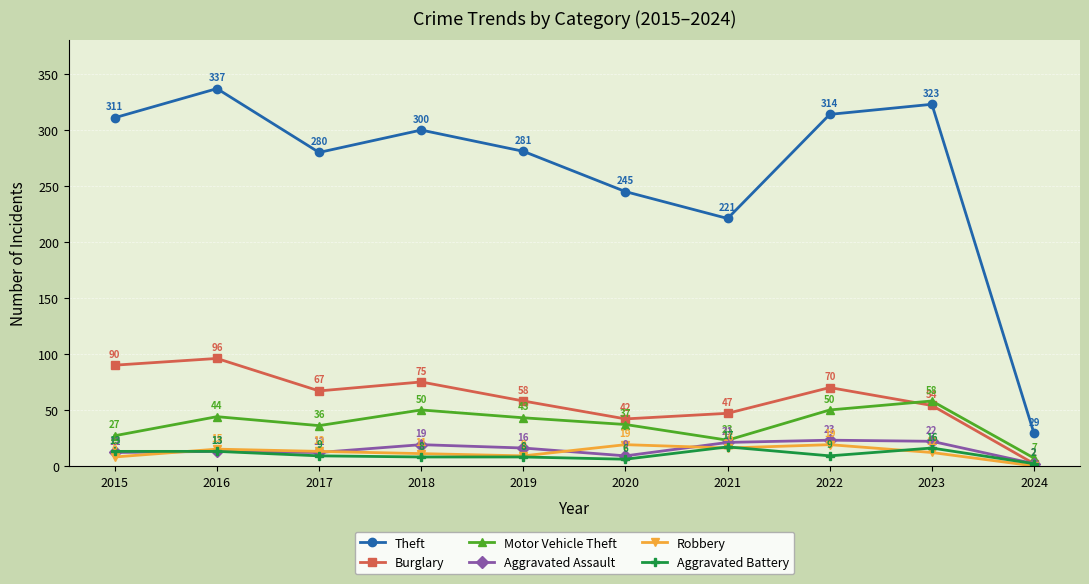

What is the value of the Motor Vehicle Theft point at the 5th from the left?

43